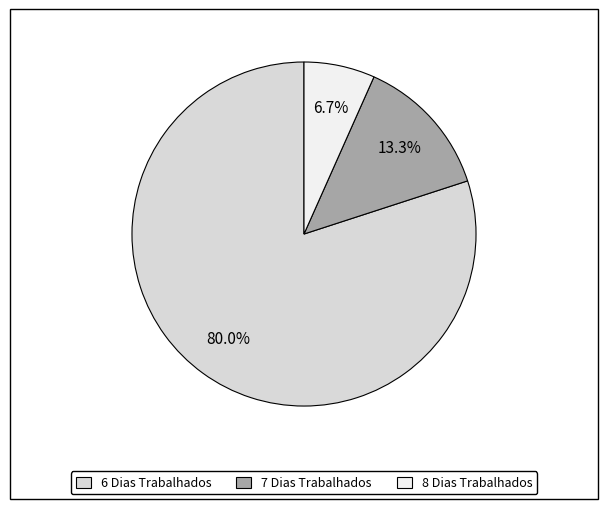

Combined, what portion of the pie is 7 Dias Trabalhados and 6 Dias Trabalhados?

93.3%